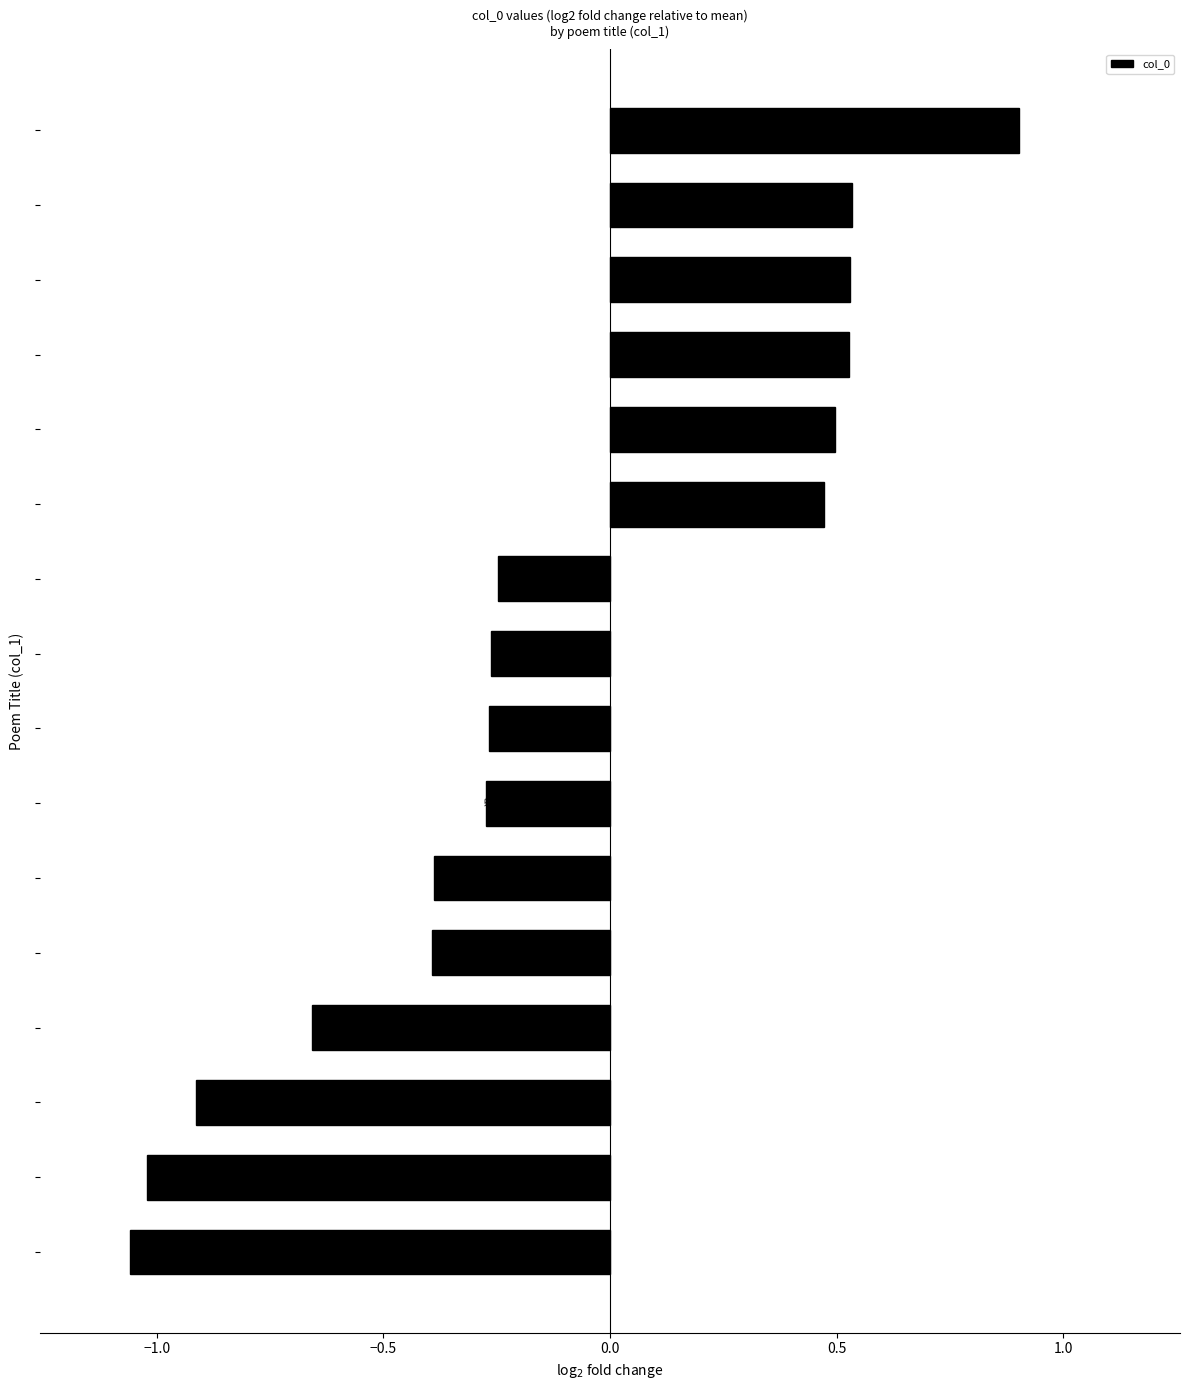

What is the difference between the second highest and second lowest values?

1.6